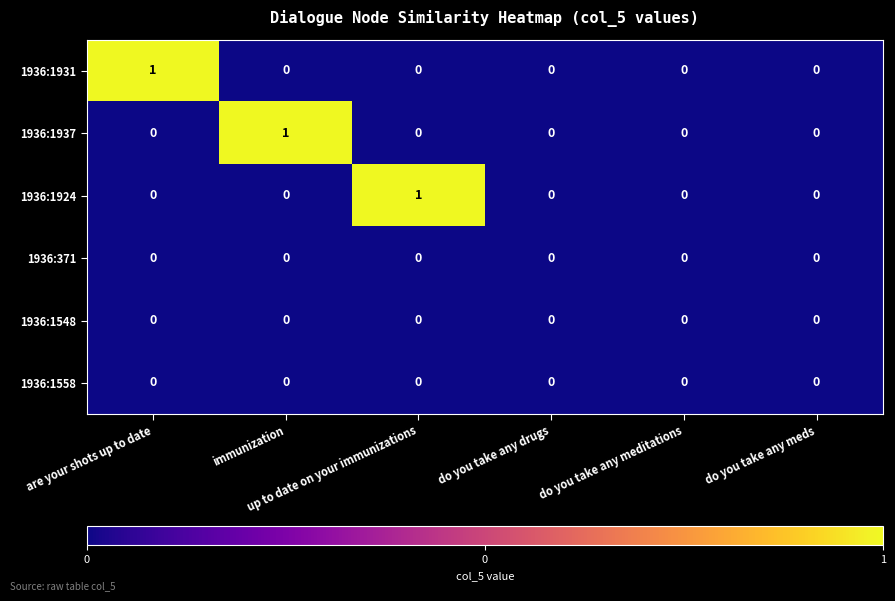

At do you take any drugs, list the series in order from smallest to largest.

1936:1931, 1936:1937, 1936:1924, 1936:371, 1936:1548, 1936:1558